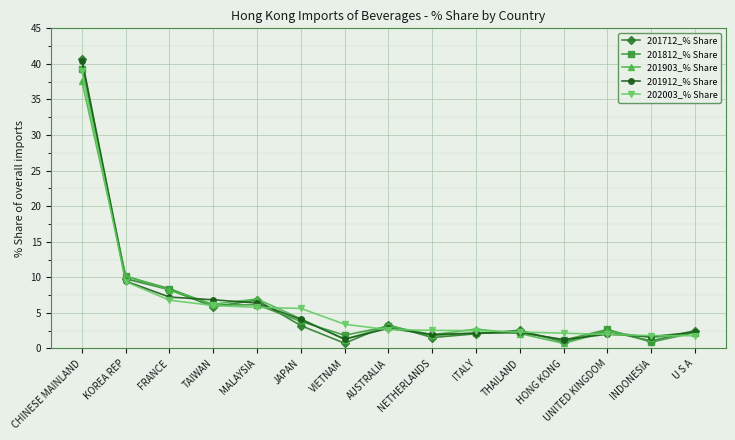

How many interior local peaks does the 201712_% Share series have?

4